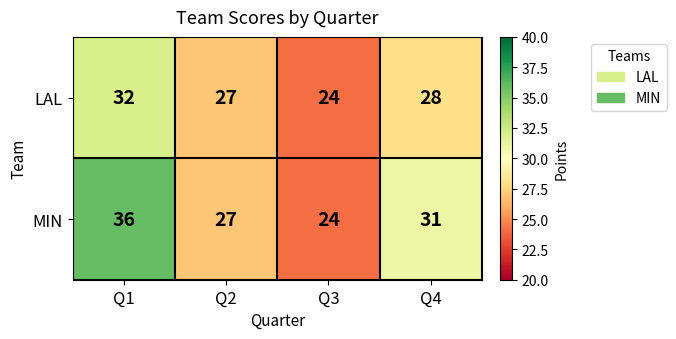

What is the difference between the maximum and minimum values in the MIN series?

12